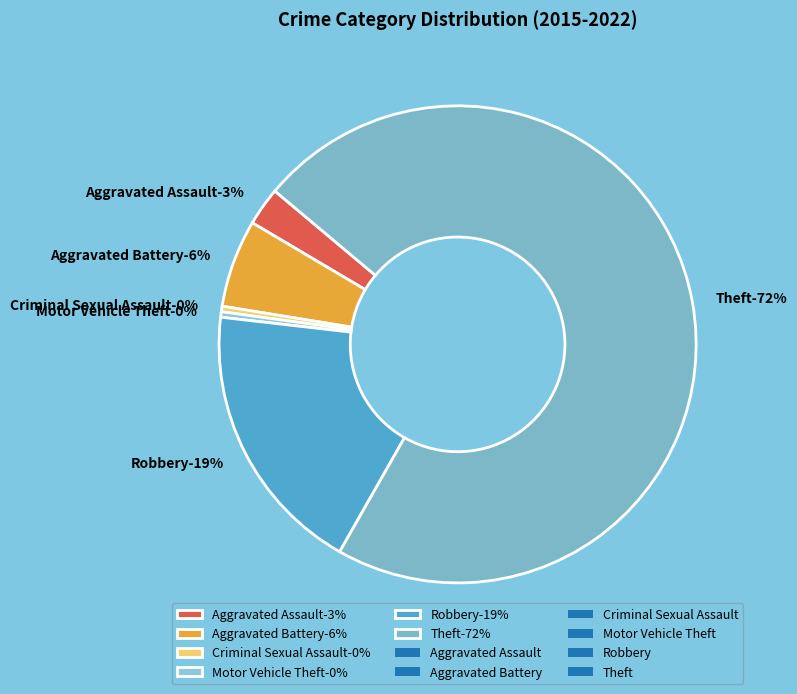

Between Criminal Sexual Assault and Theft, which is larger?

Theft